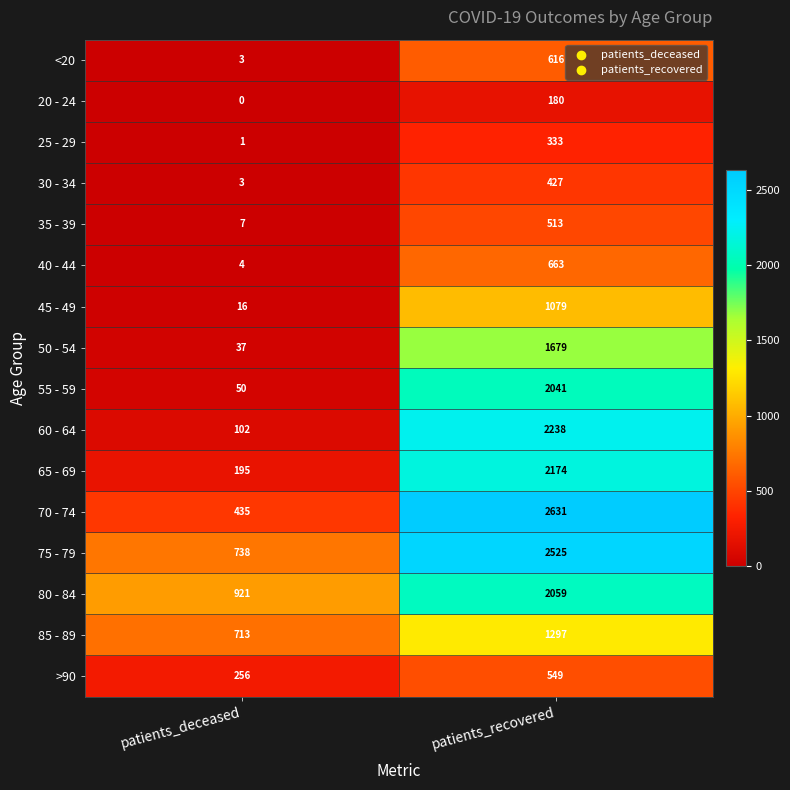

What is the difference between the highest and lowest values at patients_recovered?

2451